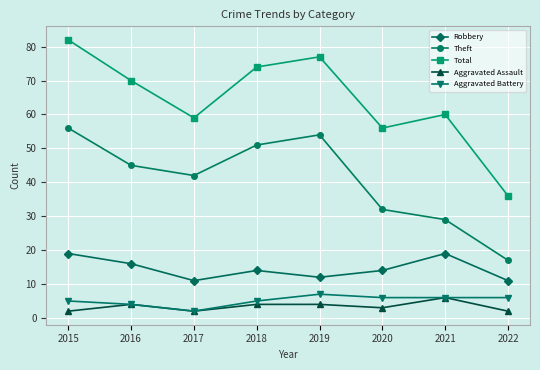

True or false: Aggravated Assault and Total intersect in this chart.

False